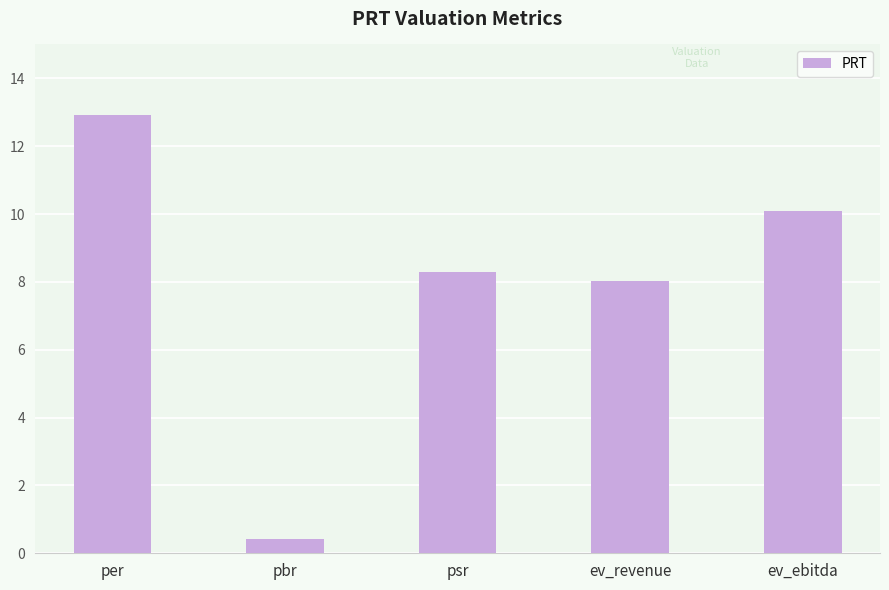

What is the change in value from pbr to ev_ebitda?

+9.7